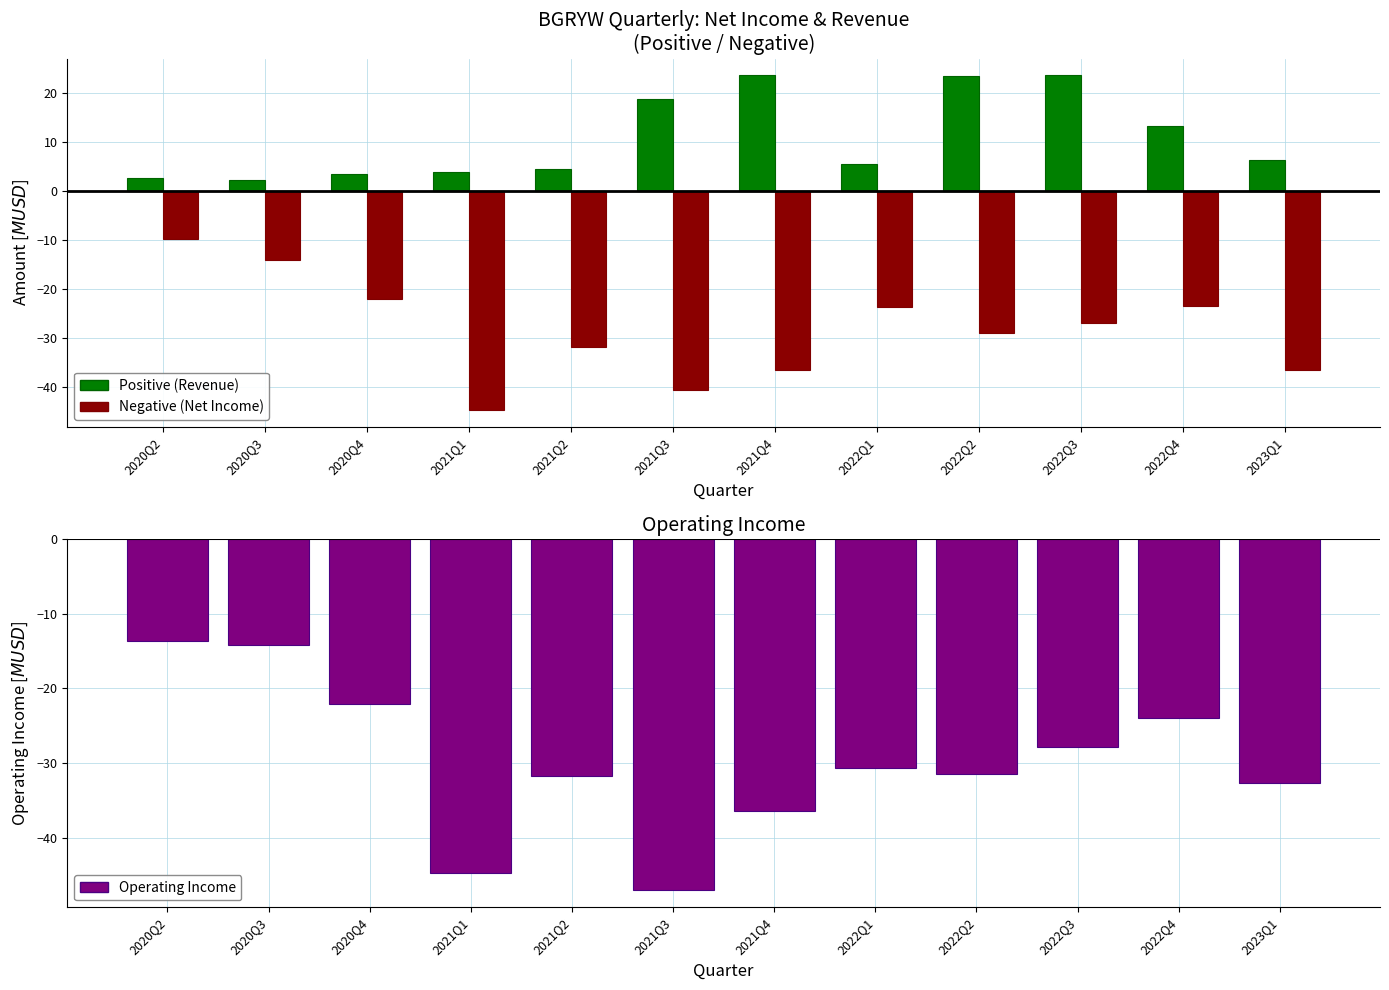

What is the difference between the highest and lowest values at 2022Q4?

37.2